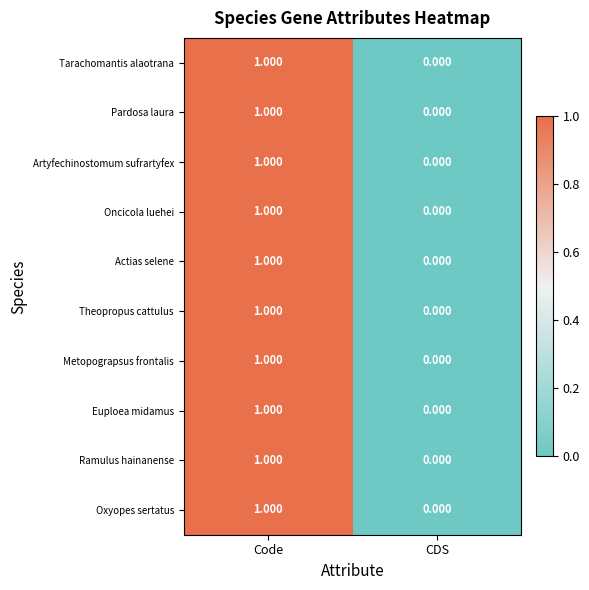

At which label is Oxyopes sertatus closest to 0?

CDS